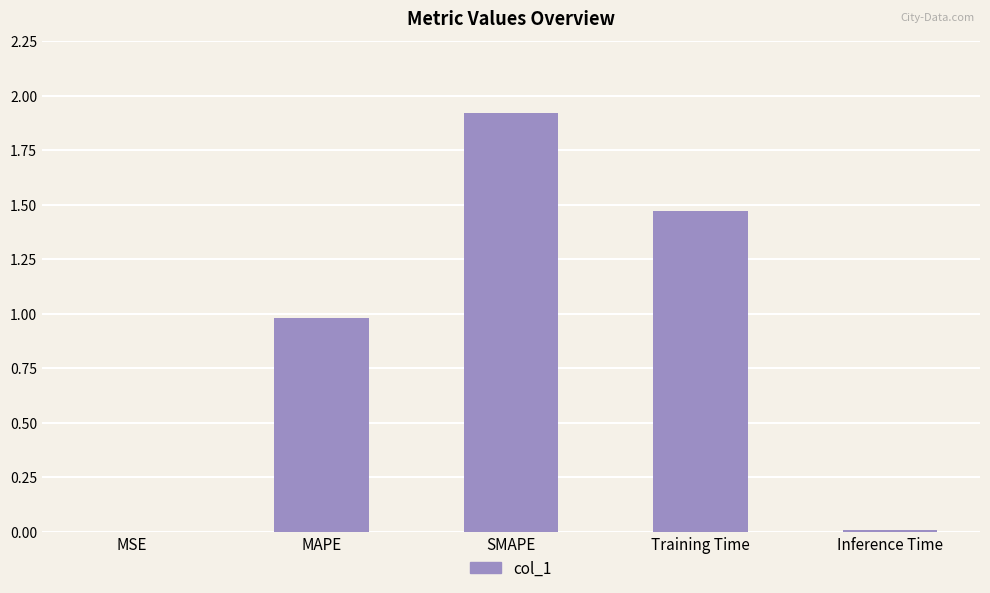

Are the bars grouped side by side (vs. stacked)?

No